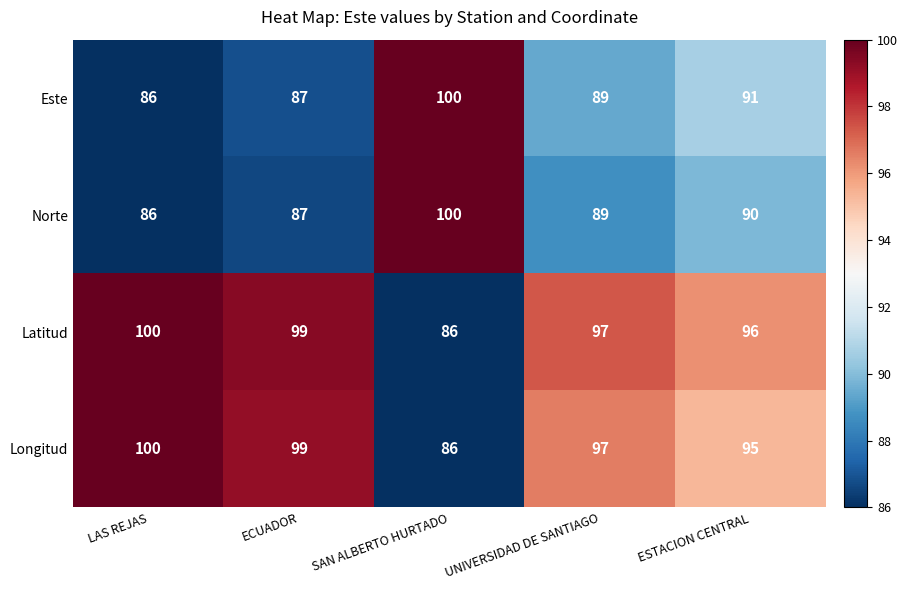

Count the number of data series in this chart.

4